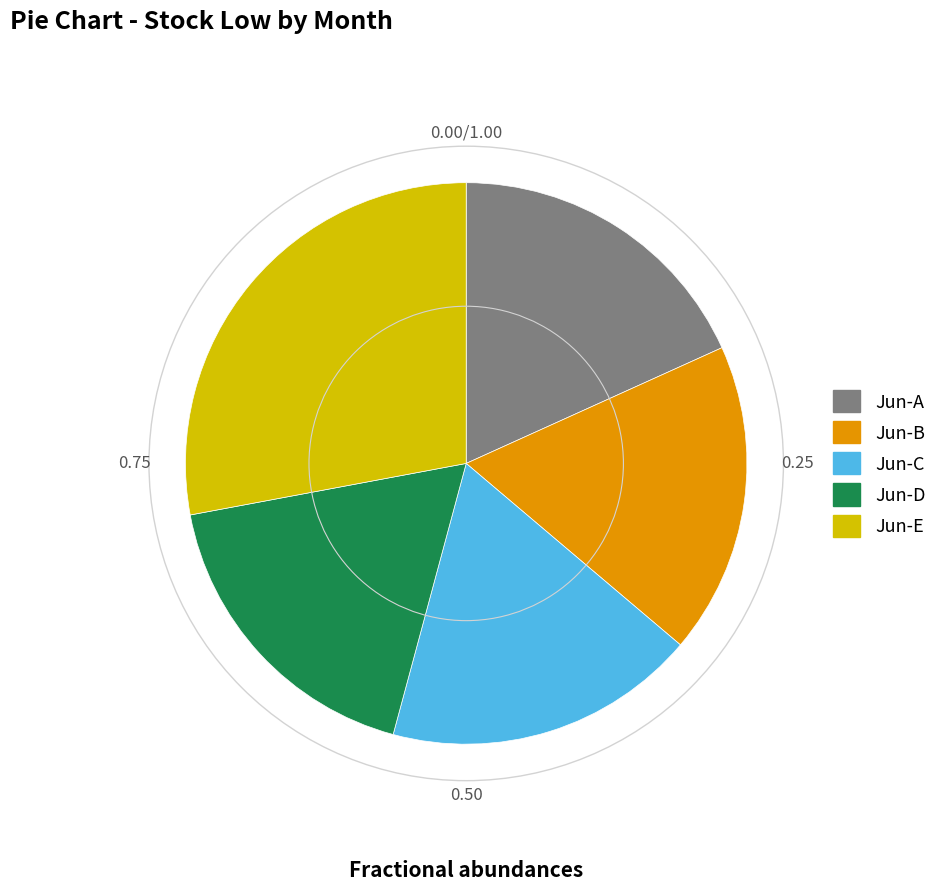

Is there any slice that represents more than half of the pie?

No